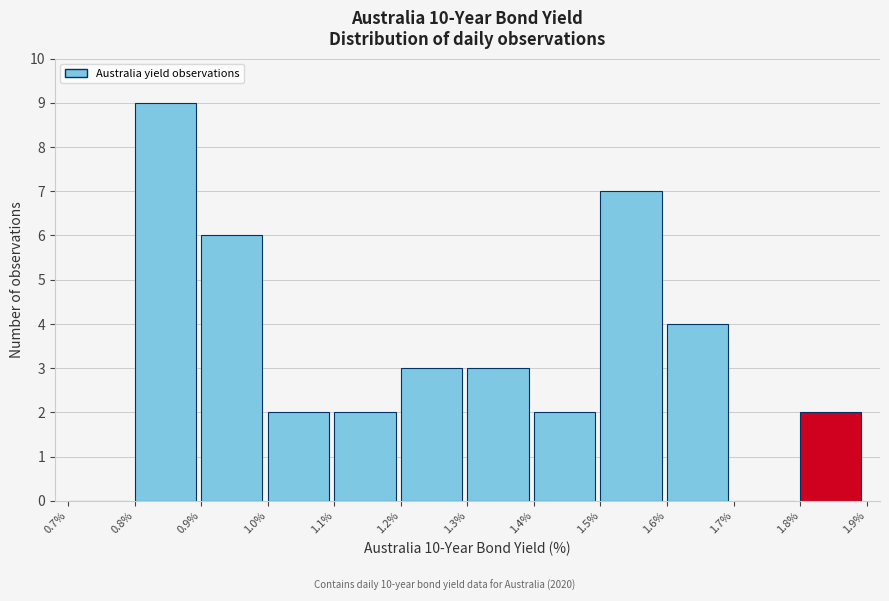

Over which range of the x-axis is the bar tallest?

0.8% to 0.9%